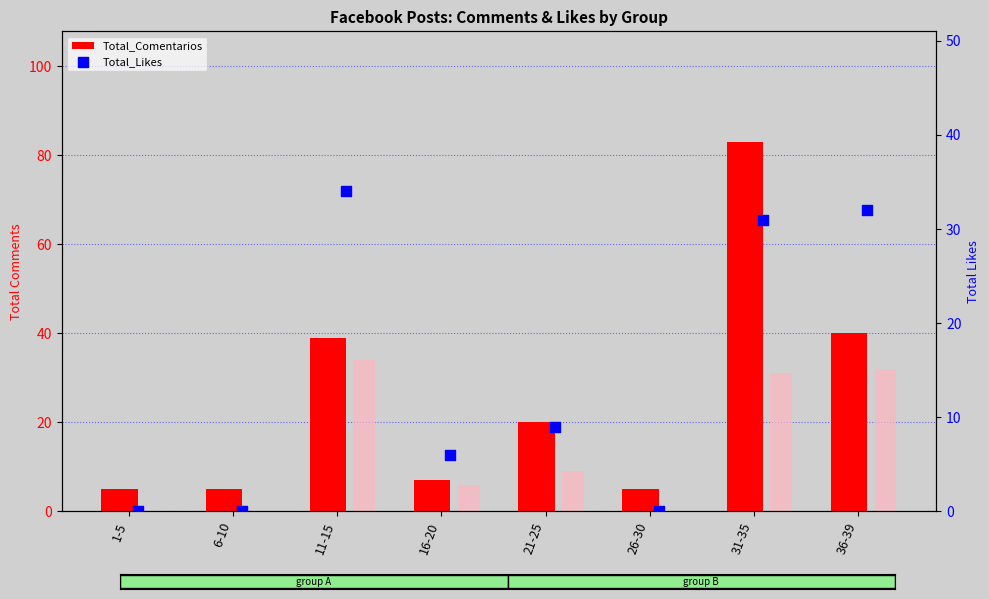

At which category is the sum across all series the highest?

31-35